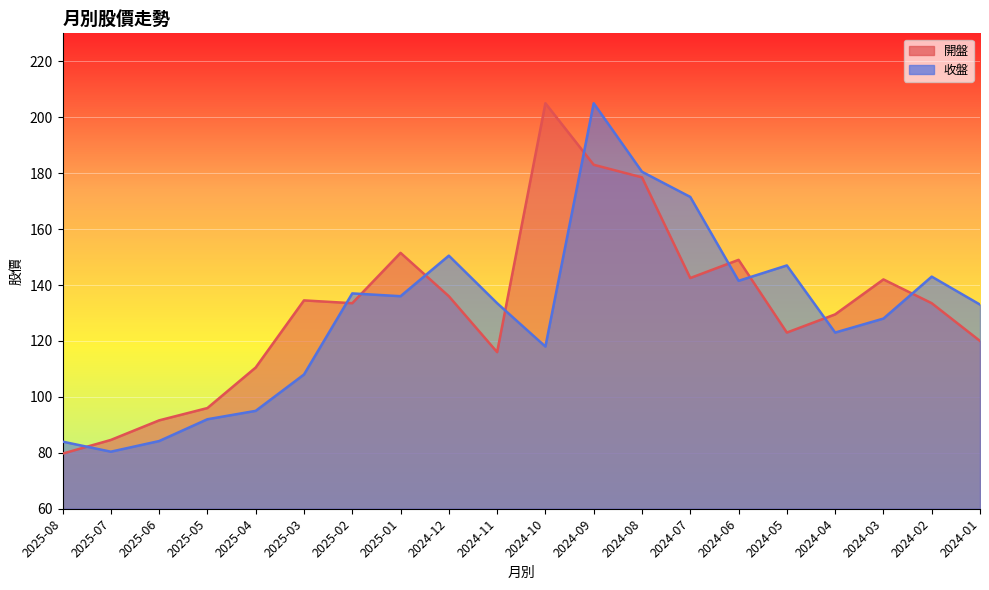

The 開盤 series shows 116.0 at 2024-11. True or false?

True